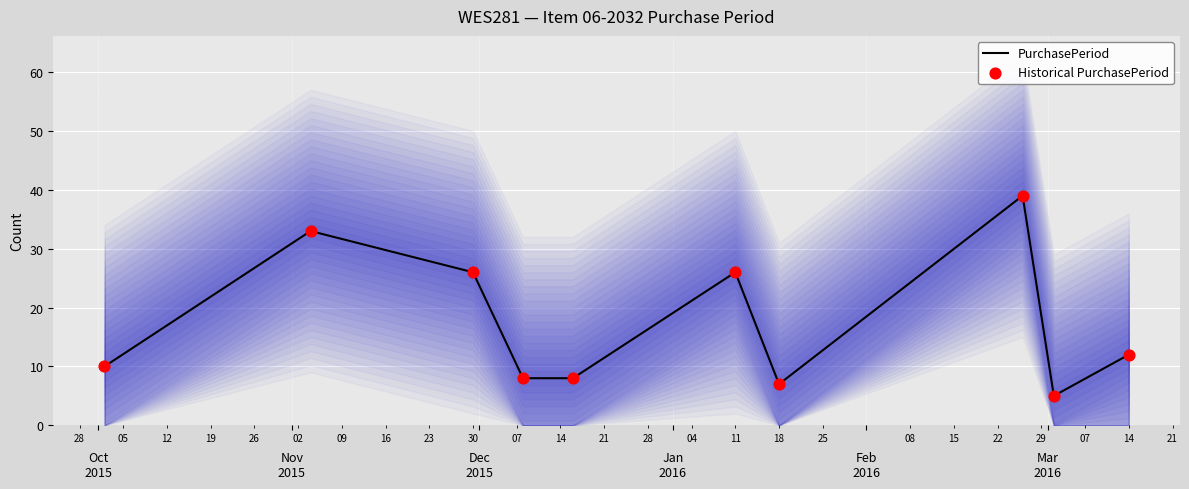

Which series has the largest total across all categories?

PurchasePeriod